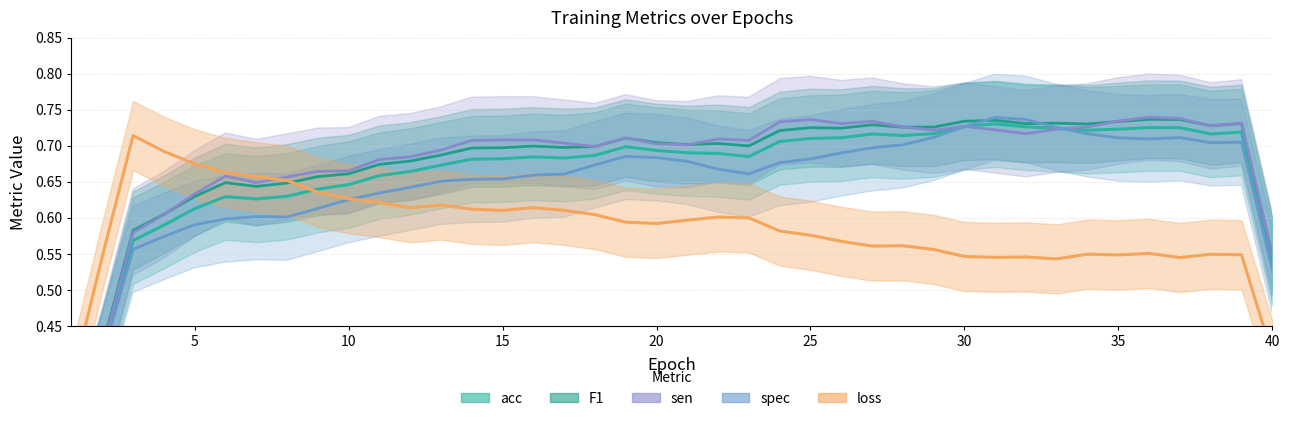

What is the sum of all acc_line values?

26.5